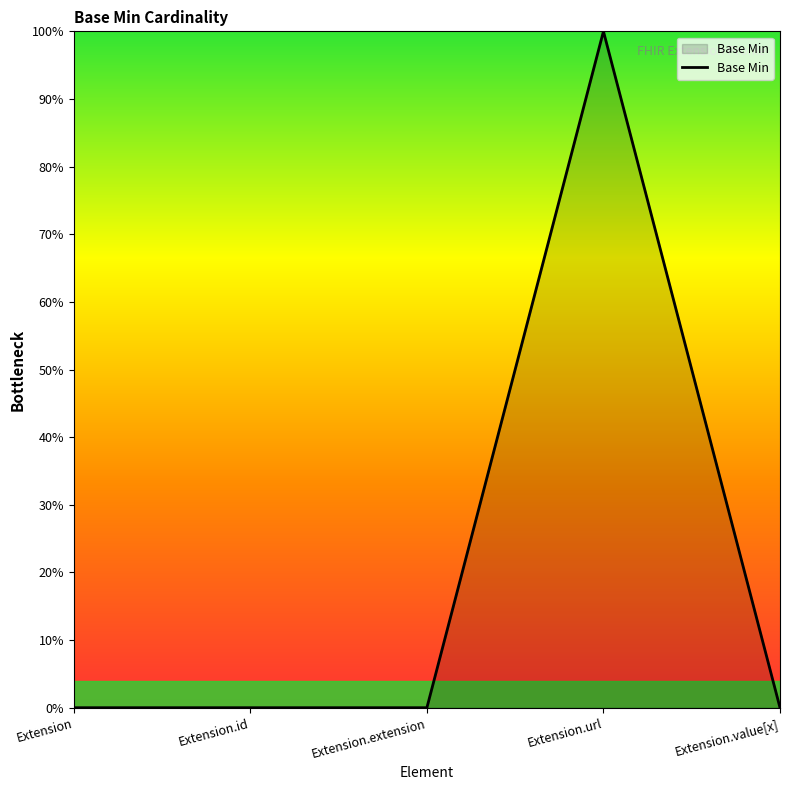

Rank the categories by value from highest to lowest.

Extension.url, Extension, Extension.id, Extension.extension, Extension.value[x]